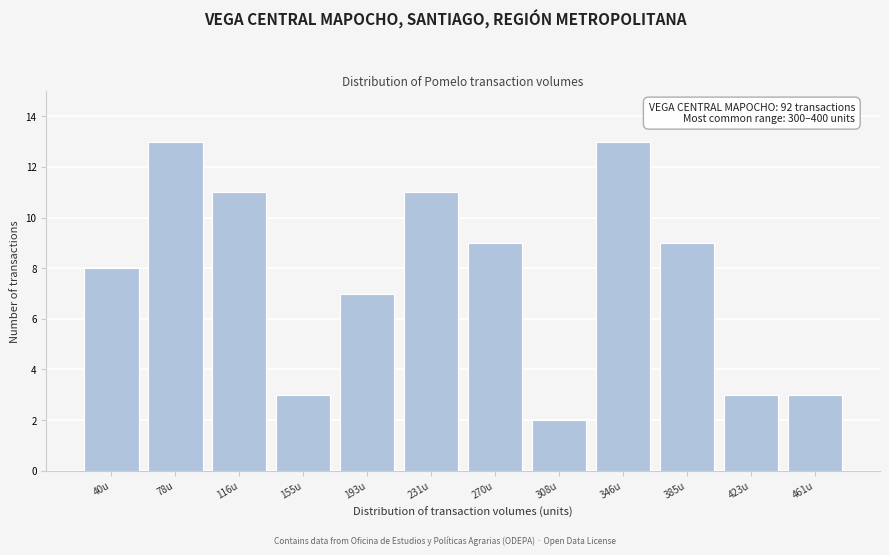

Reading left to right, list all the values displayed in this chart.

8	13	11	3	7	11	9	2	13	9	3	3